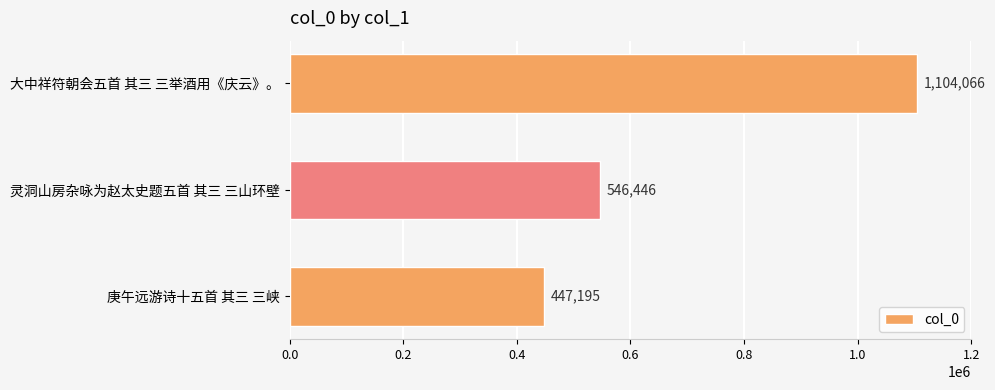

What is the change in value from 庚午远游诗十五首 其三 三峡 to 灵洞山房杂咏为赵太史题五首 其三 三山环壁?

+99251